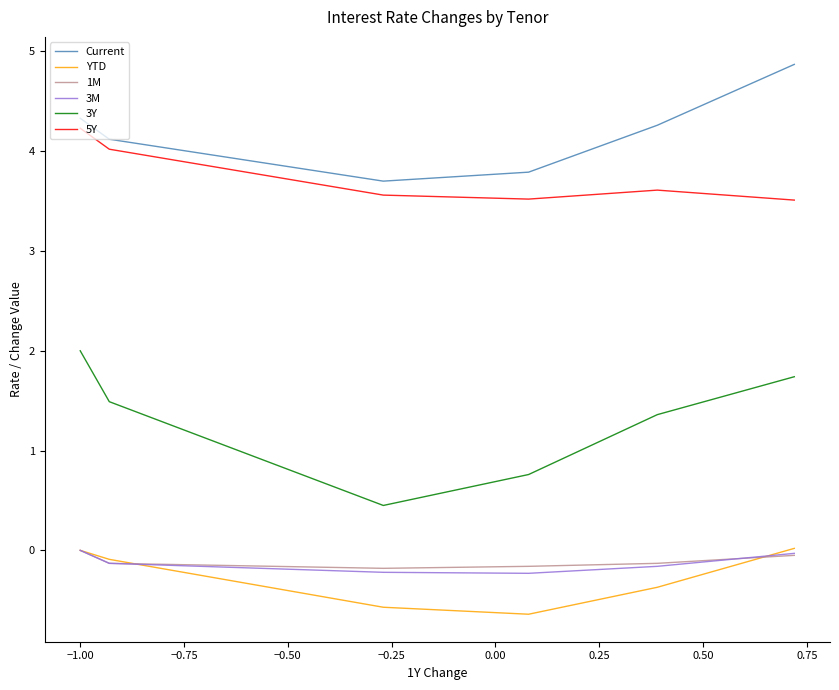

Which series has the largest total across all categories?

Current